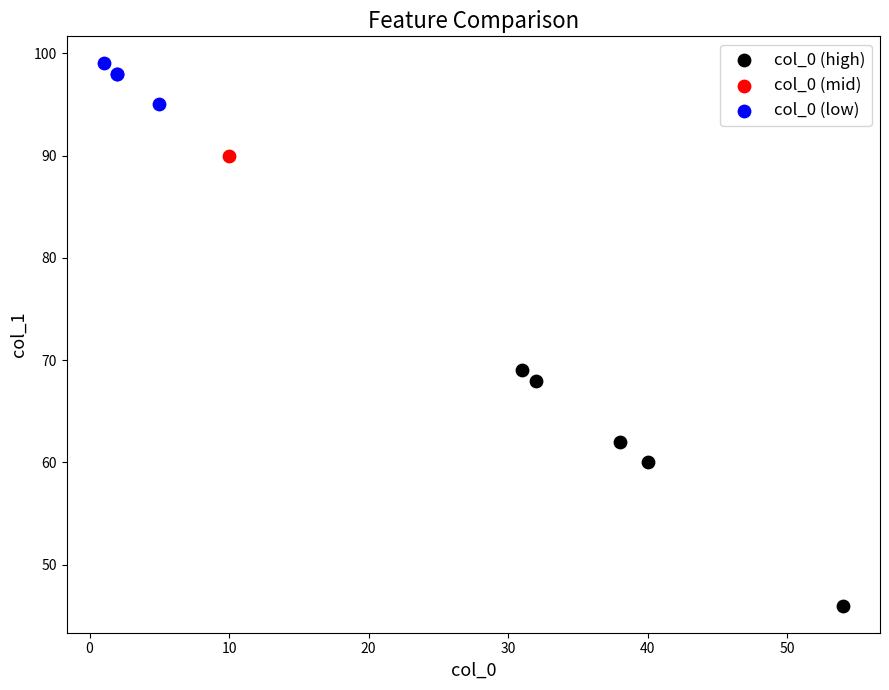

Which series contains the lowest Y value?

col_0 (high)